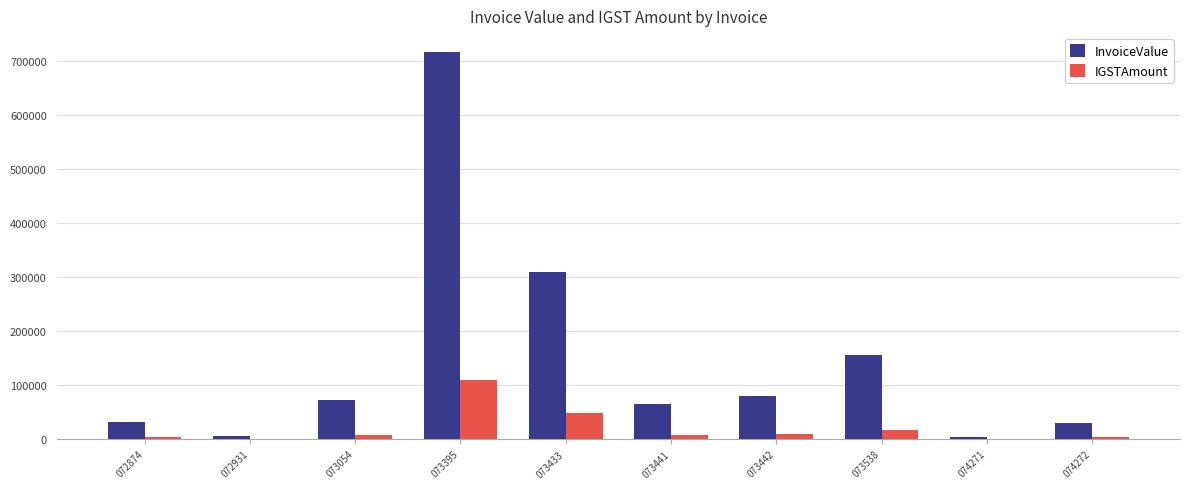

Are the bars horizontal?

No